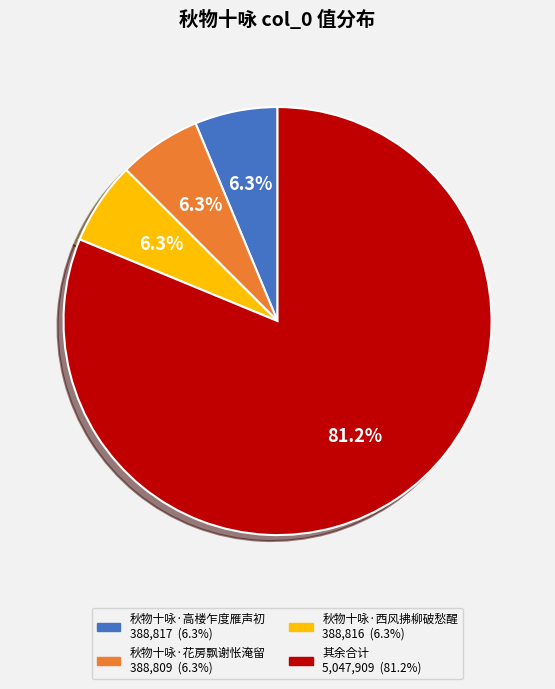

Is there any slice that represents more than half of the pie?

Yes